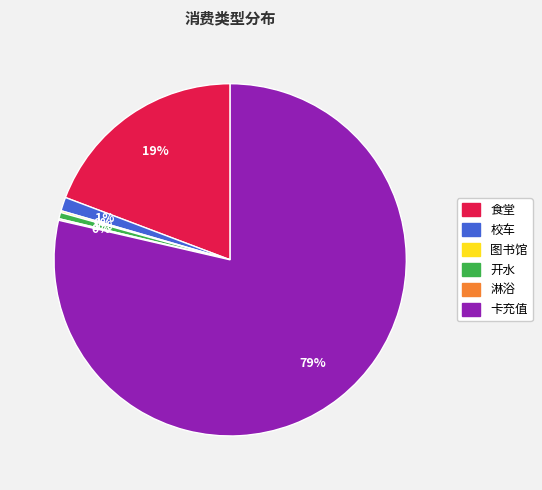

Is there any slice that represents more than half of the pie?

Yes